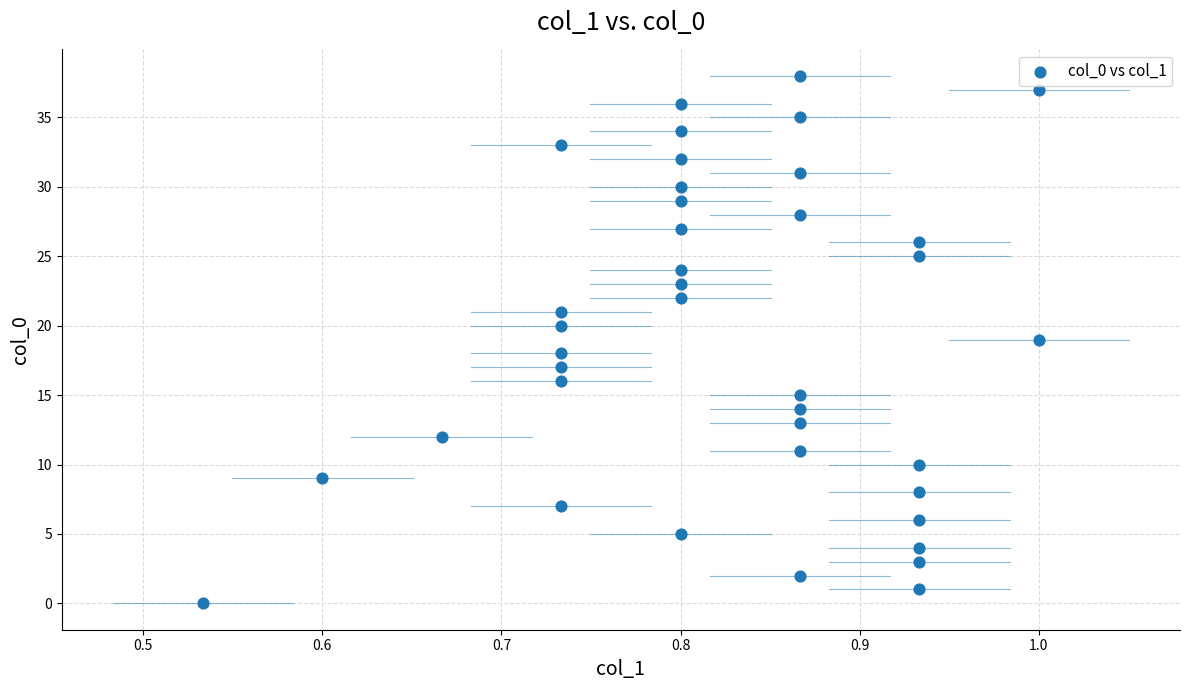

What is the range of Y values (max minus min)?

38